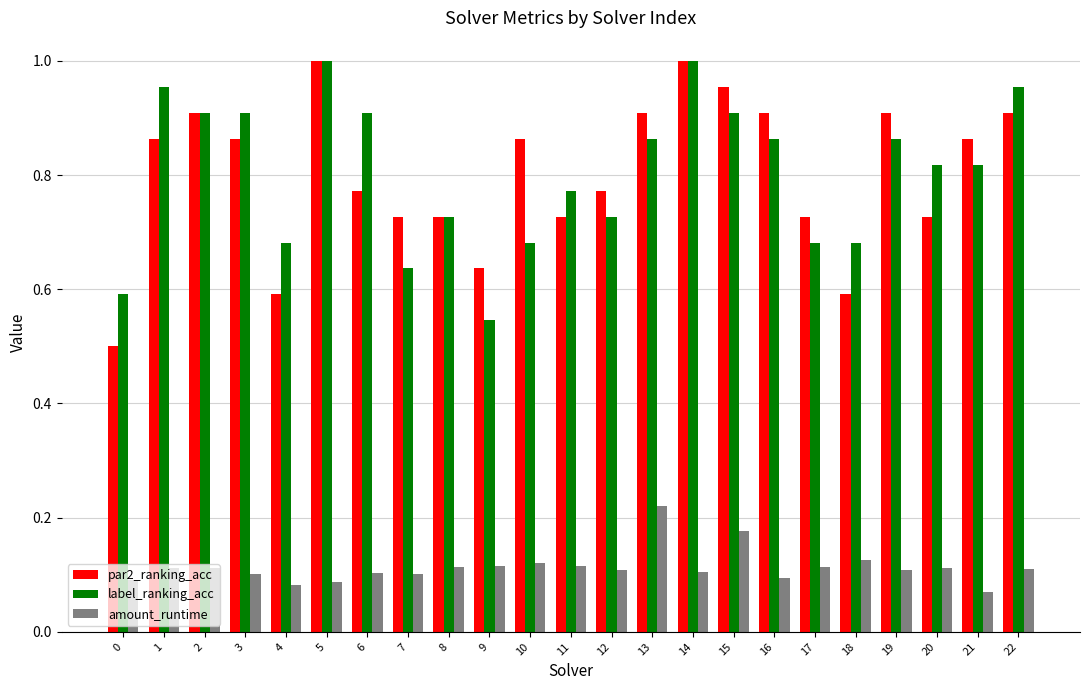

Which category has the lowest value across all series?

21